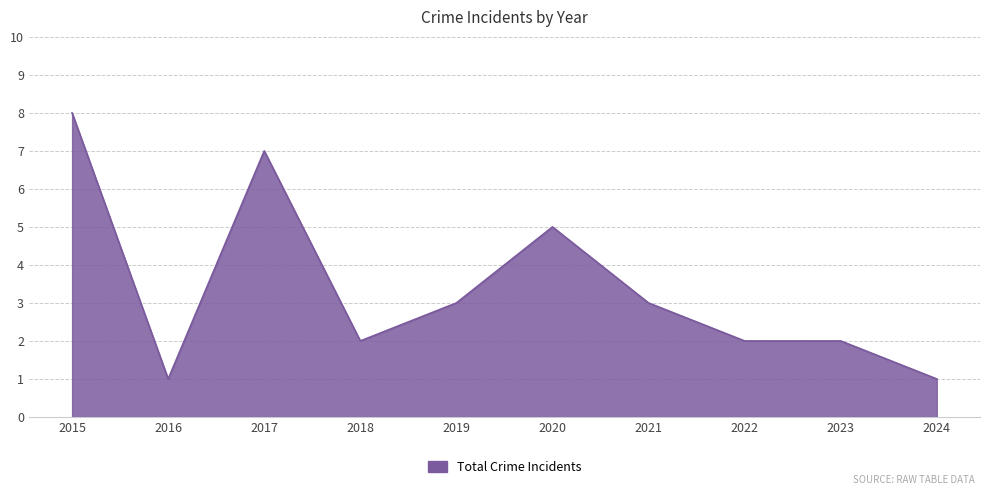

Which label corresponds to the largest value in the chart?

2015